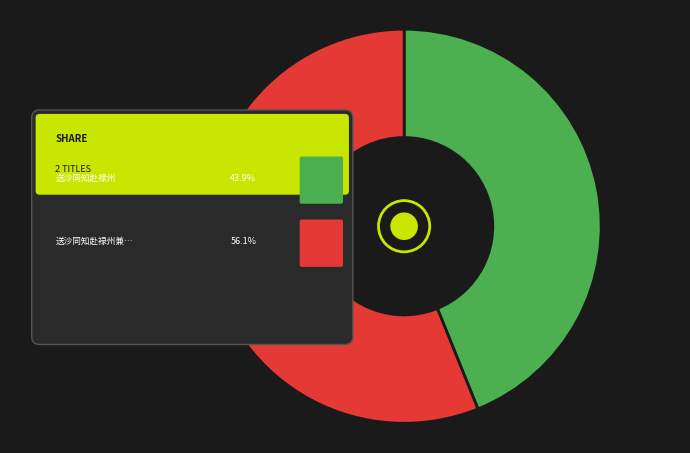

What percentage is the 送沙同知赴䘵州兼问克伟消息 slice, to the nearest percent?

56%